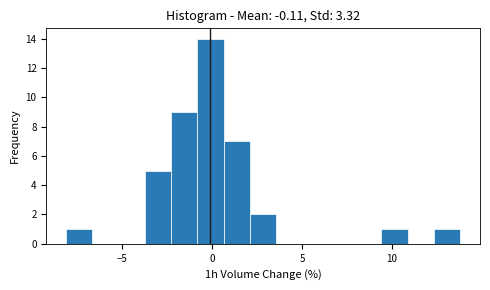

Around what value on the x-axis is the tallest bar? Give the approximate position of its centre, as read against the axis.

0.0